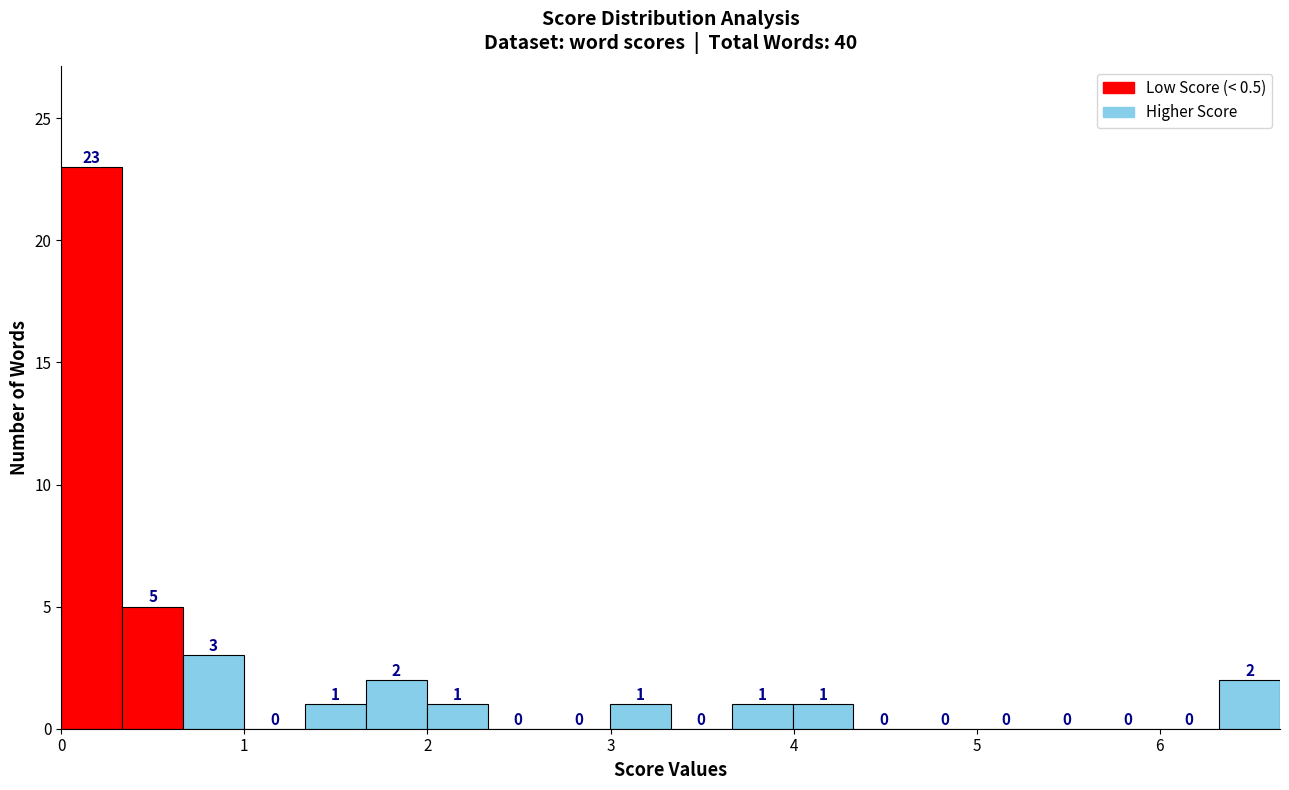

Read against the x-axis, roughly where is the centre of the tallest bar?

0.2